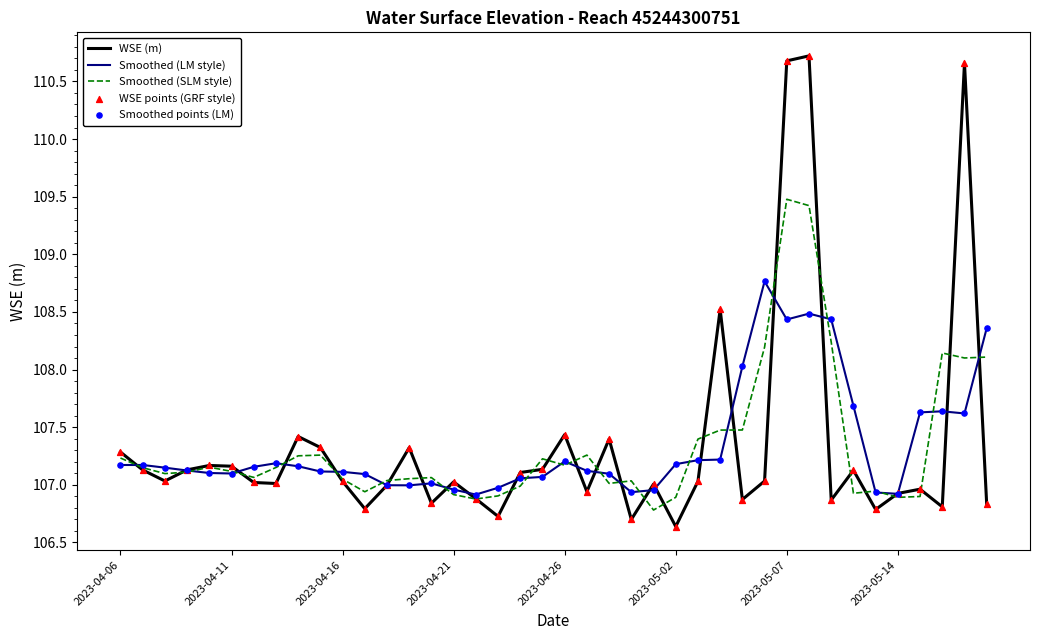

Rank the series by their maximum value, from lowest to highest.

Smoothed (LM style), Smoothed (SLM style), WSE (m)